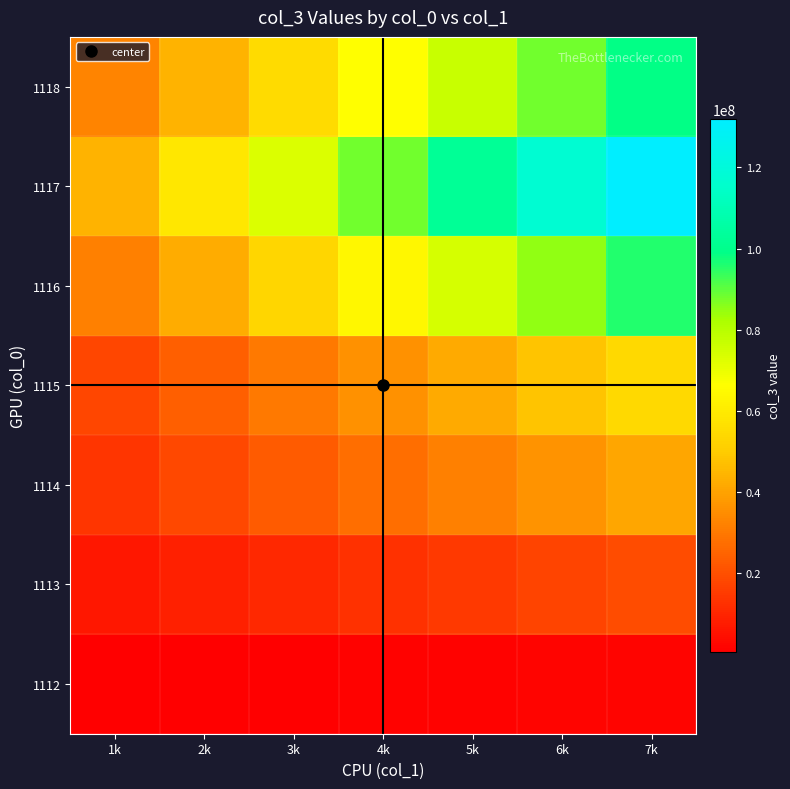

At which category is the sum across all series the highest?

7k